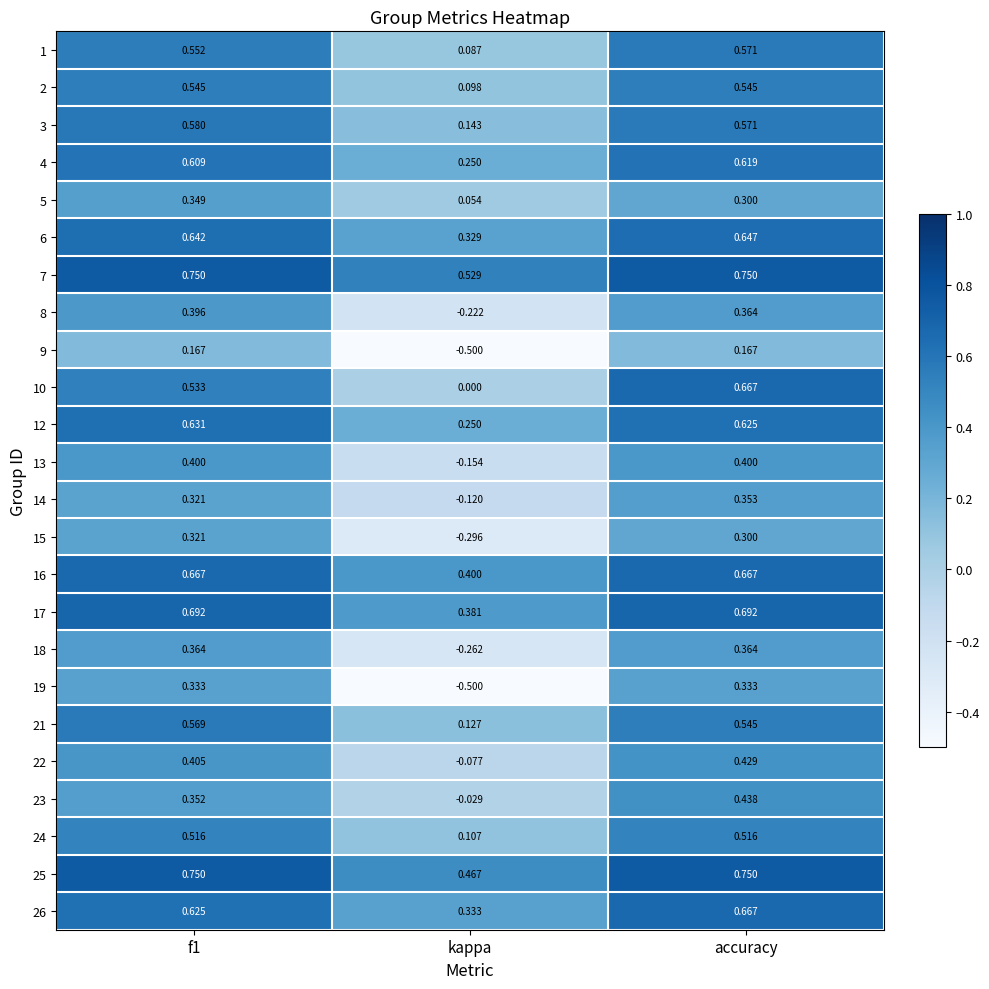

At which label does 4 reach its peak?

accuracy